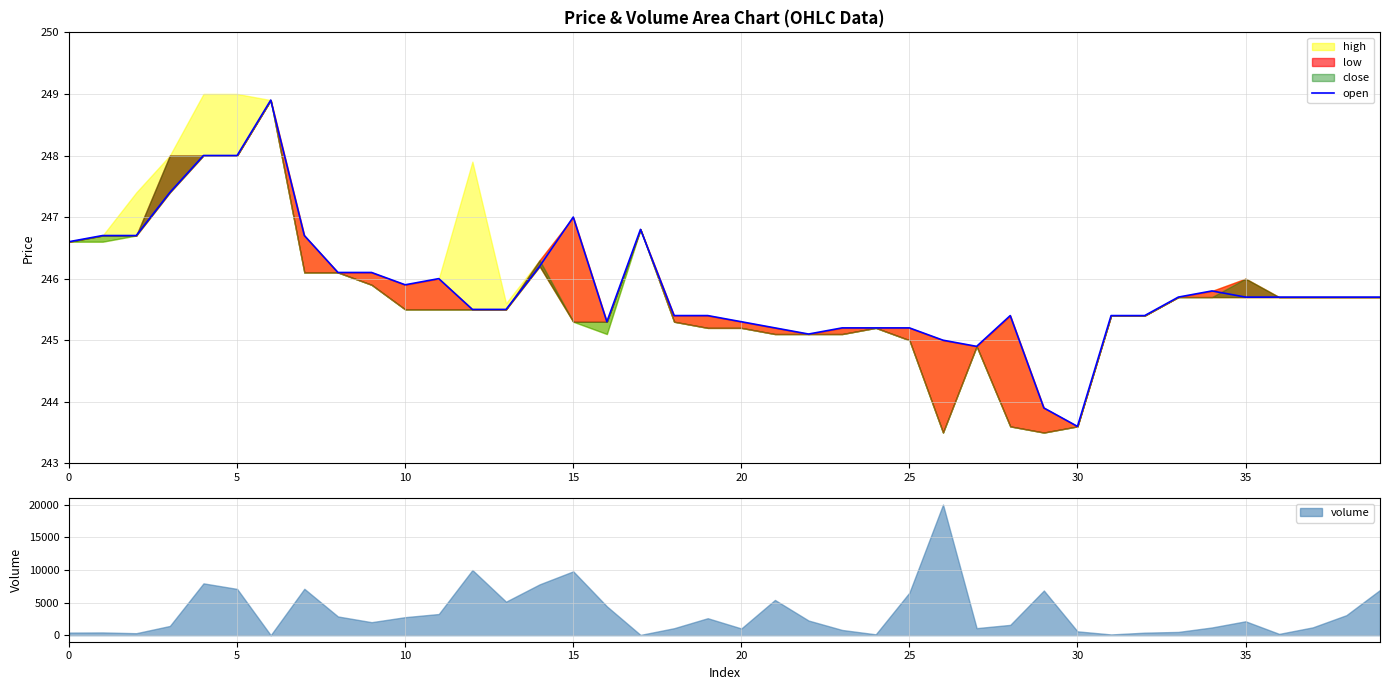

The value at 30 is 377.7. True or false?

False